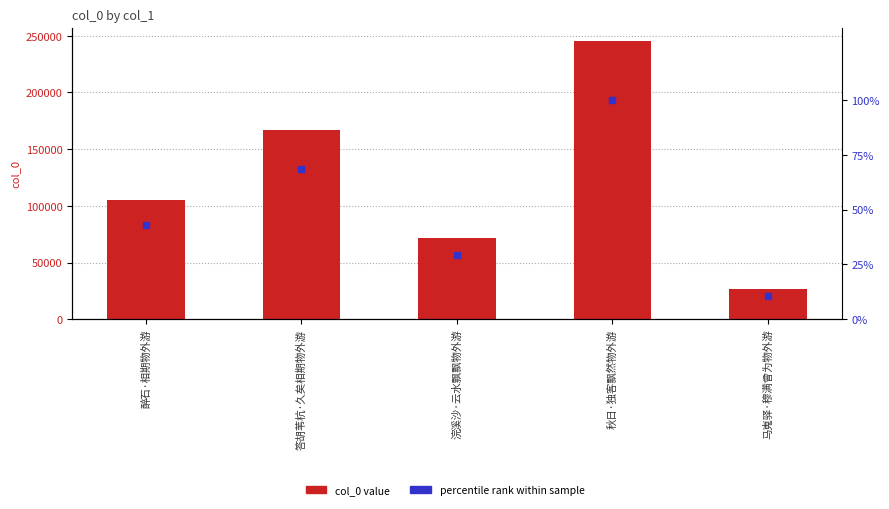

What is the total value across all series at 浣溪沙·云水飘飘物外游?

71766.3